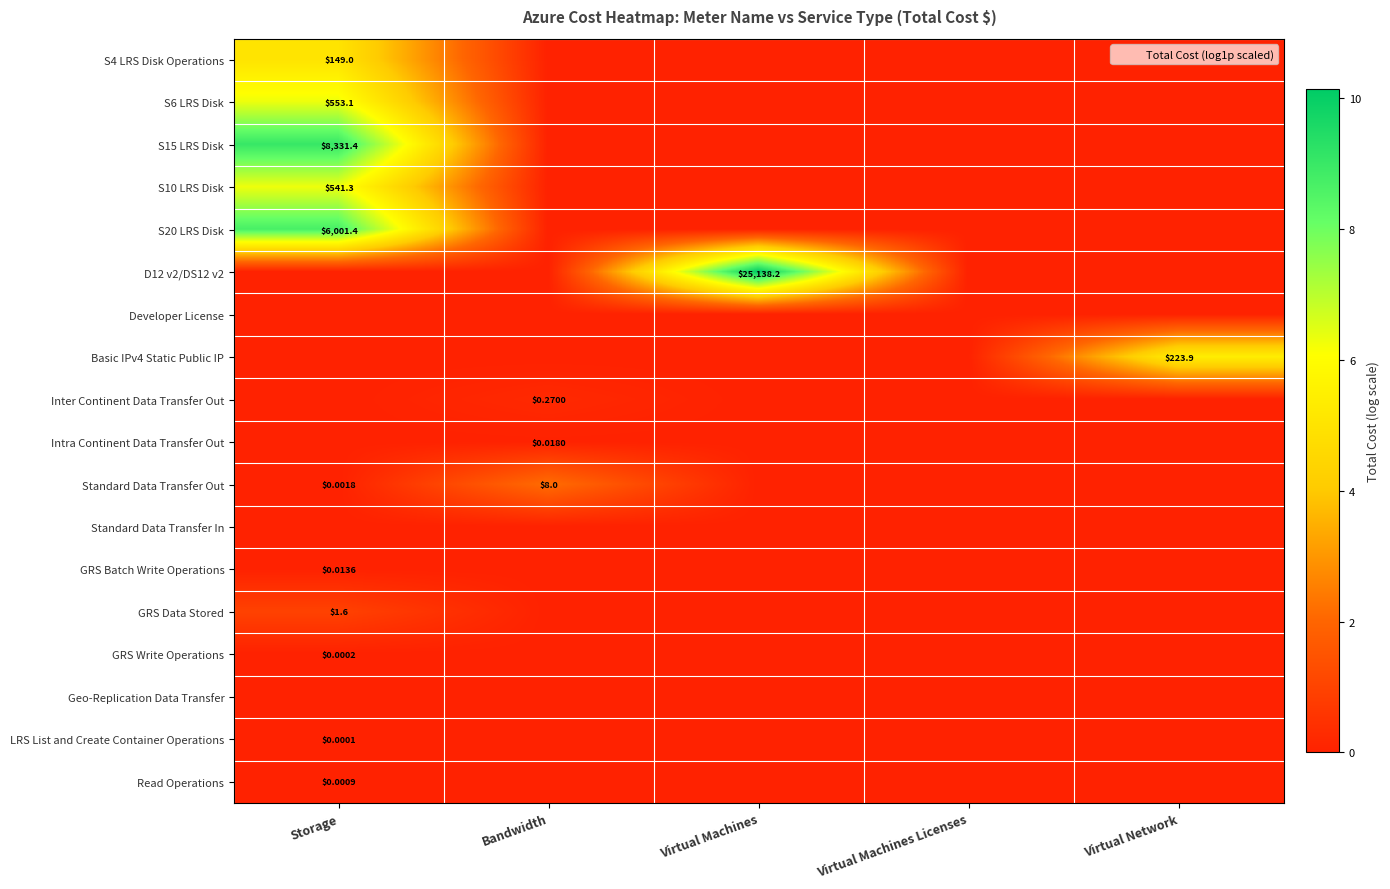

Rank the categories by Read Operations value from highest to lowest.

Storage, Bandwidth, Virtual Machines, Virtual Machines Licenses, Virtual Network